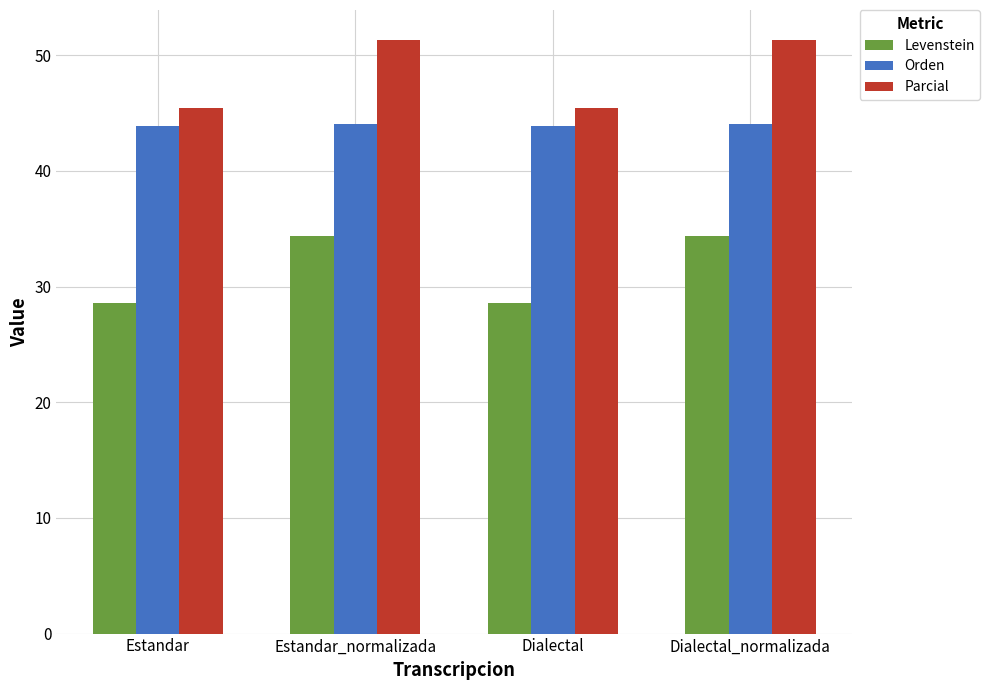

What is the spread (max minus min) of values at Dialectal_normalizada?

17.0